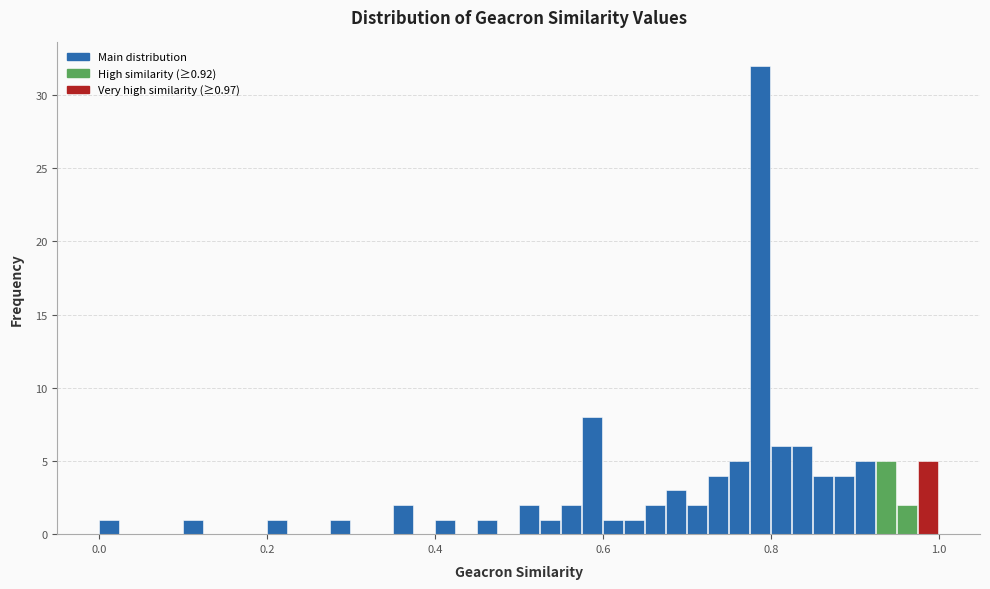

Read against the x-axis, roughly where is the centre of the tallest bar?

0.78